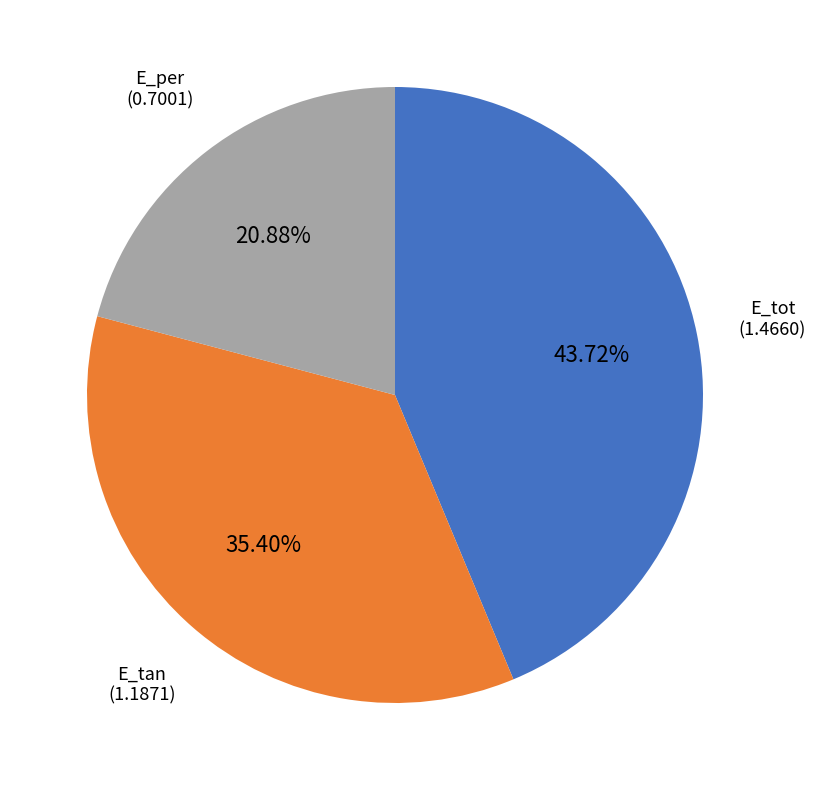

What percentage do E_per and E_tot together represent?

64.6%